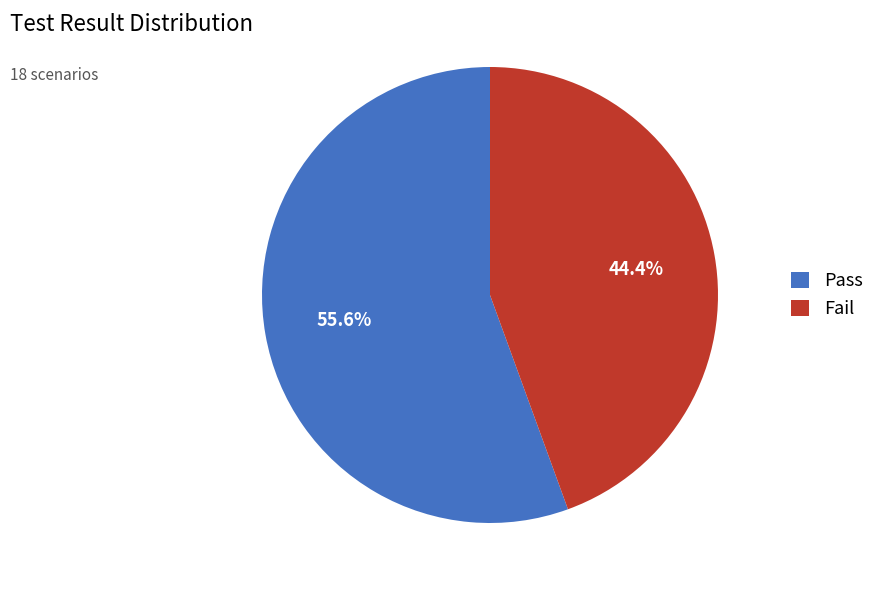

Count the number of slices in the pie.

2